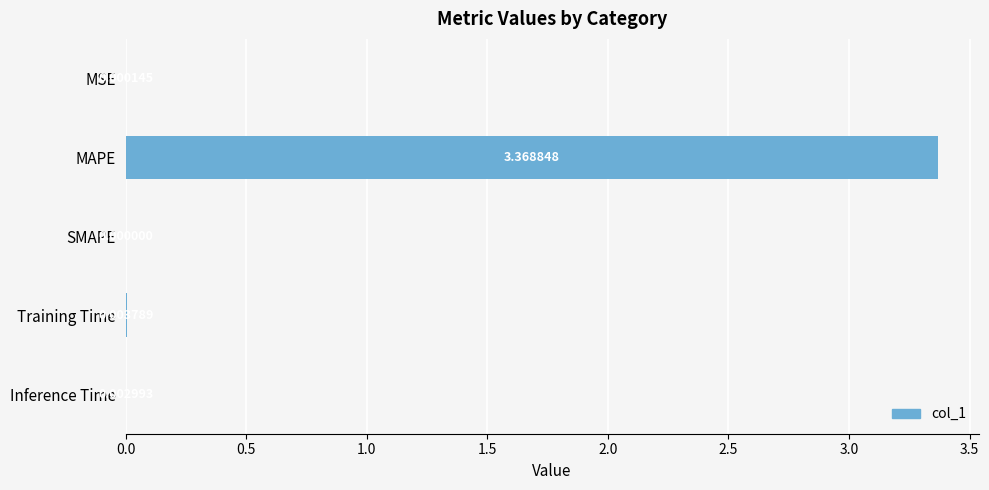

What is the change in value from MAPE to Inference Time?

-3.4